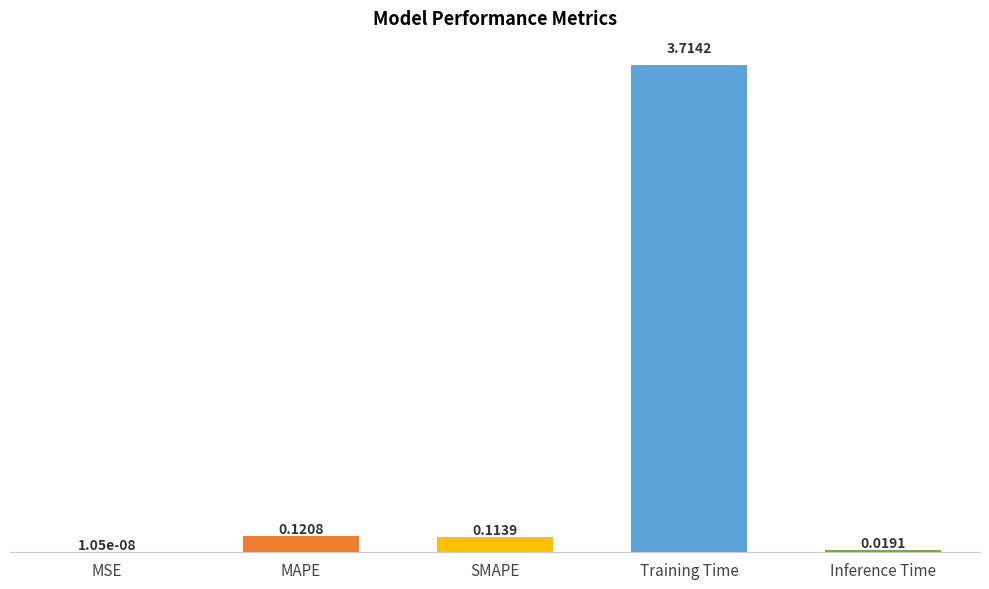

What is the maximum value shown in the chart?

3.7